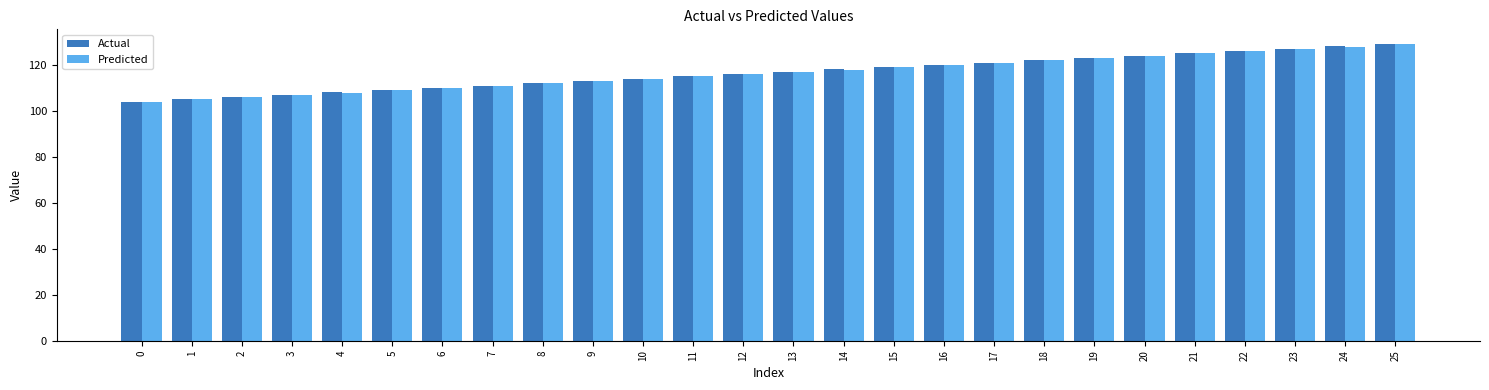

Is it true that Actual equals 40.8 at 23?

False